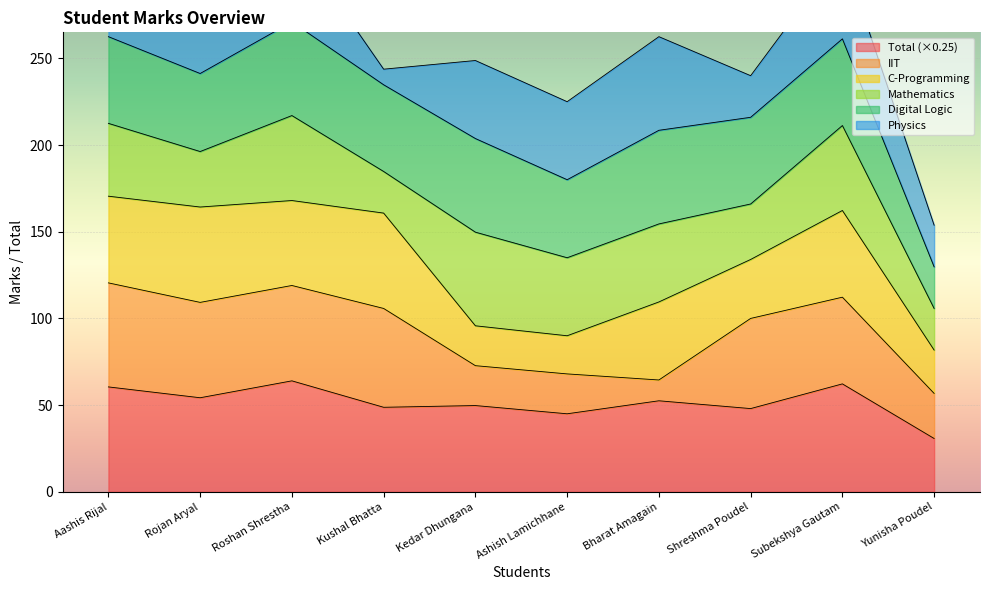

What is the label of the 4th point from the right?

Bharat Amagain